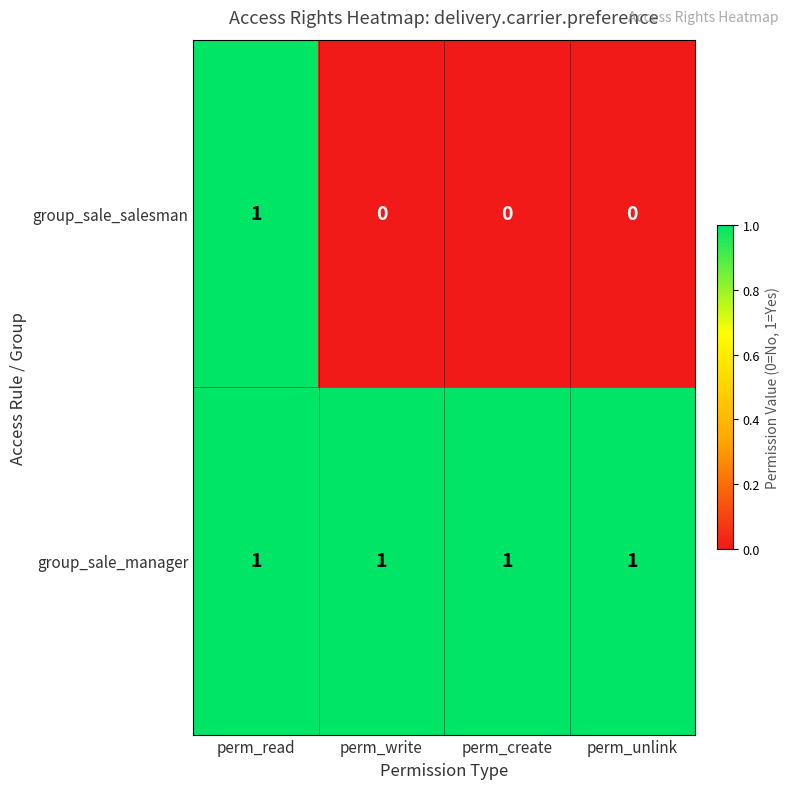

Count the number of categories in the chart.

4